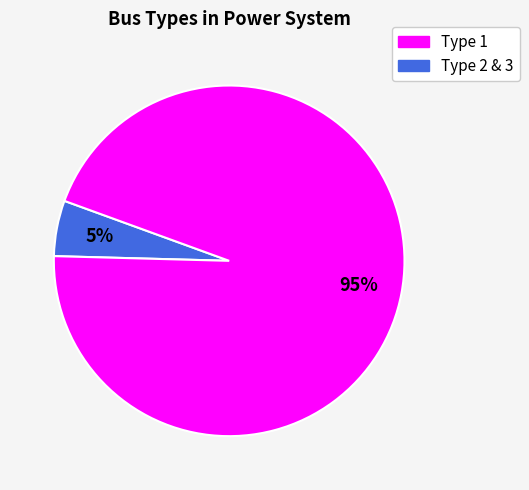

To the nearest percent, what is the difference between the largest and smallest slice percentages?

90%